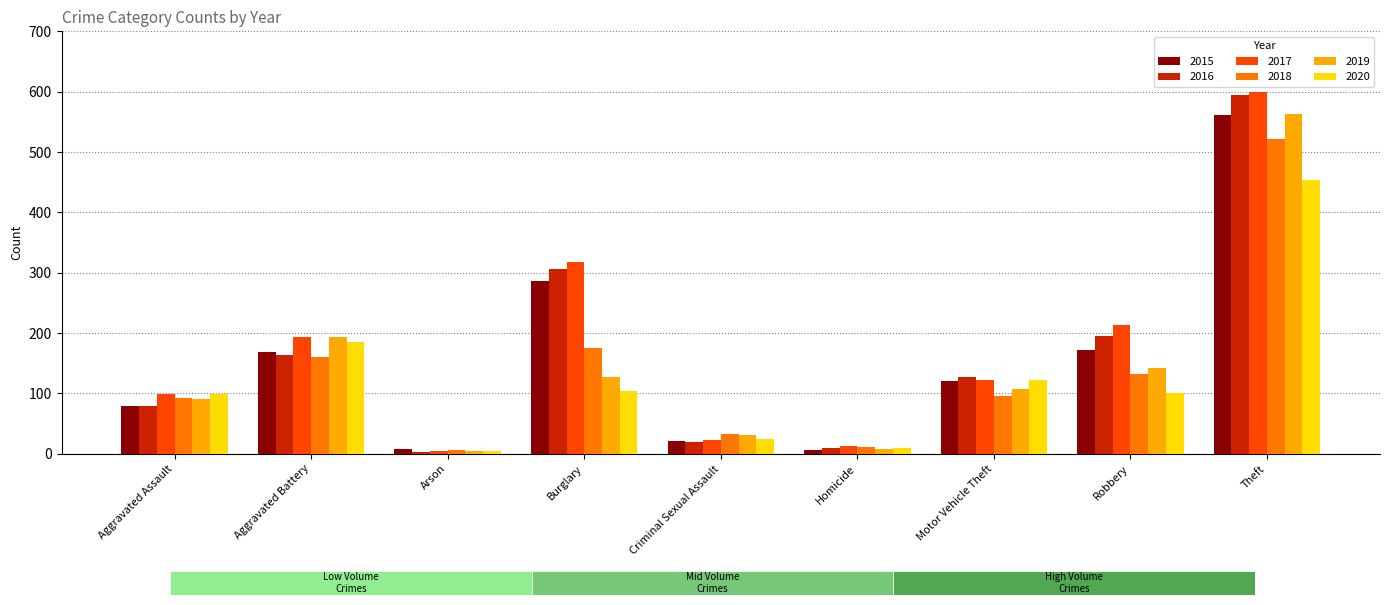

What is the smallest value displayed?

3